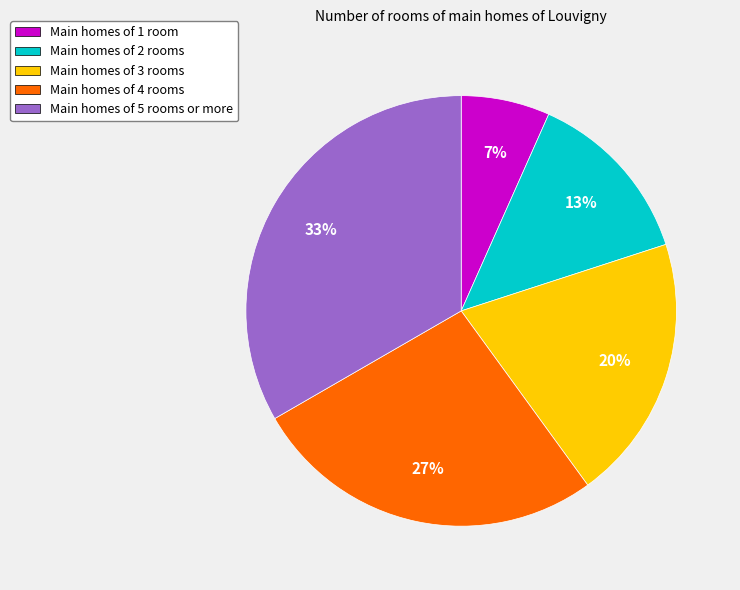

Is it true that Main homes of 3 rooms is 20% of the pie?

True